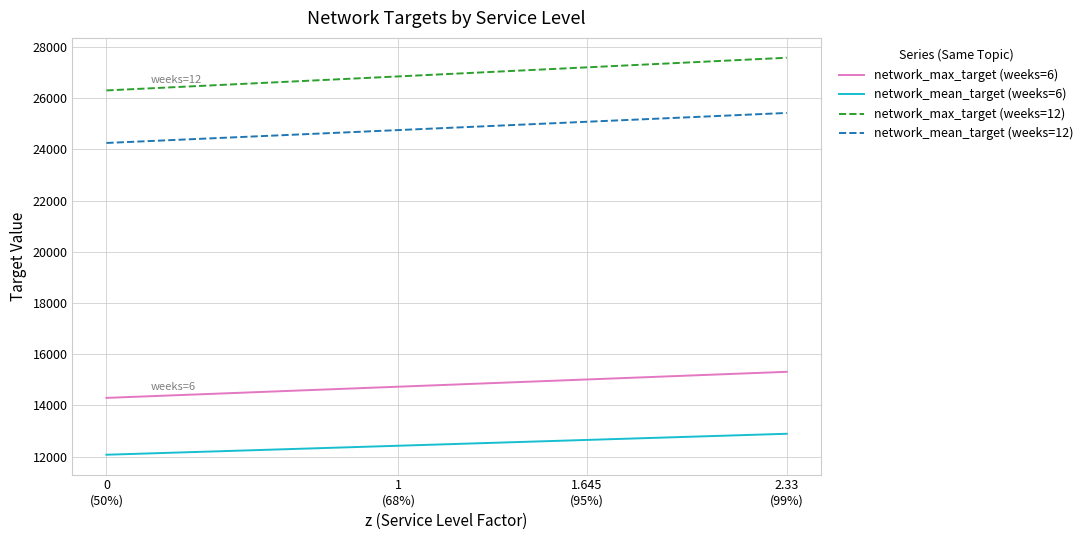

At which category is the sum across all series the highest?

2.33
(99%)